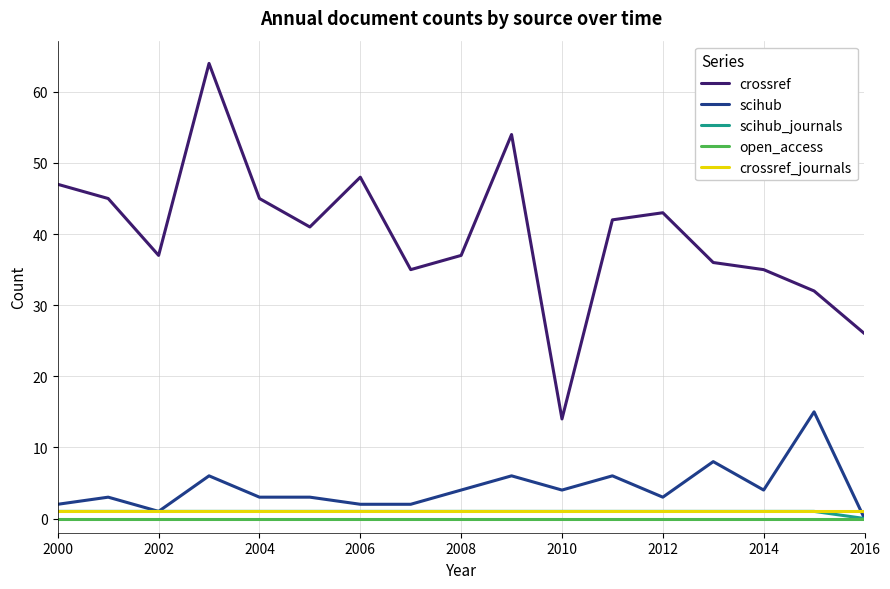

Which series has the largest range (max minus min)?

crossref